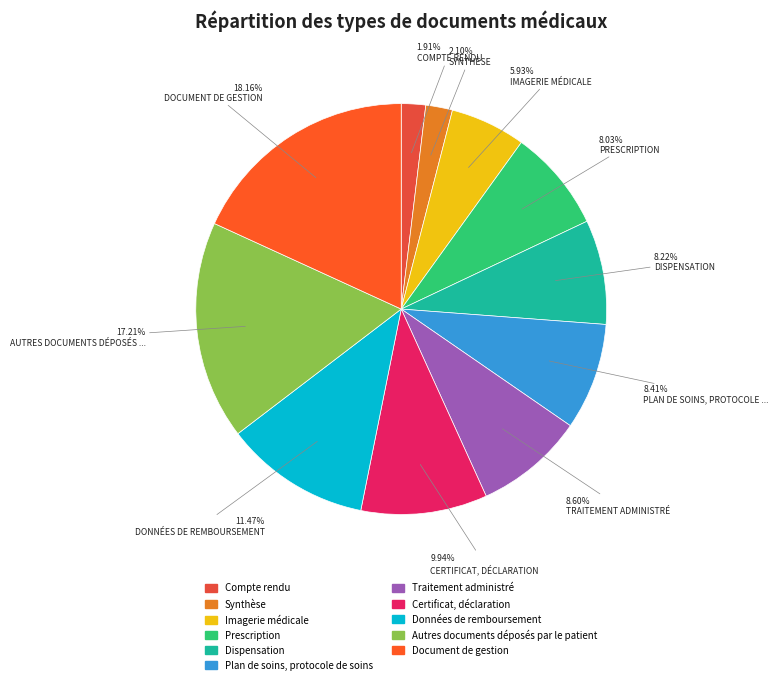

What is the largest slice in the pie chart?

Document de gestion